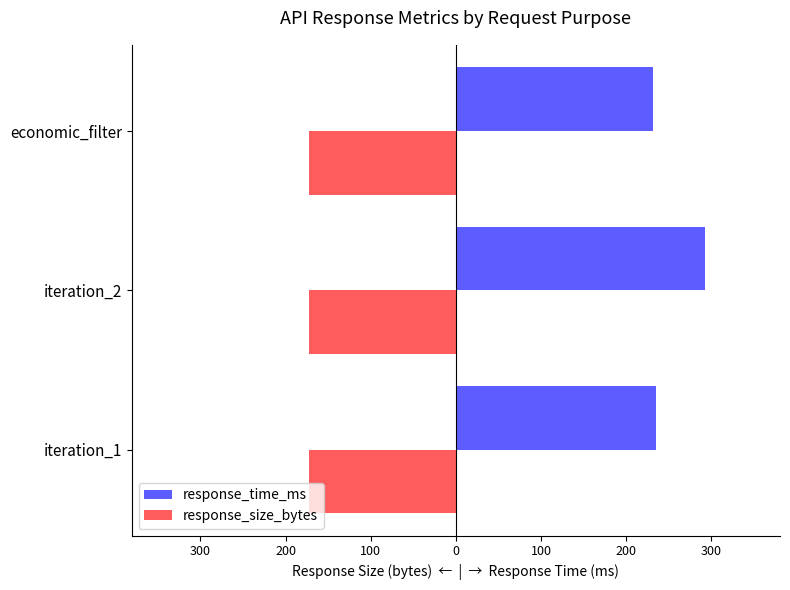

What are all the series names shown in the legend?

response_time_ms, response_size_bytes